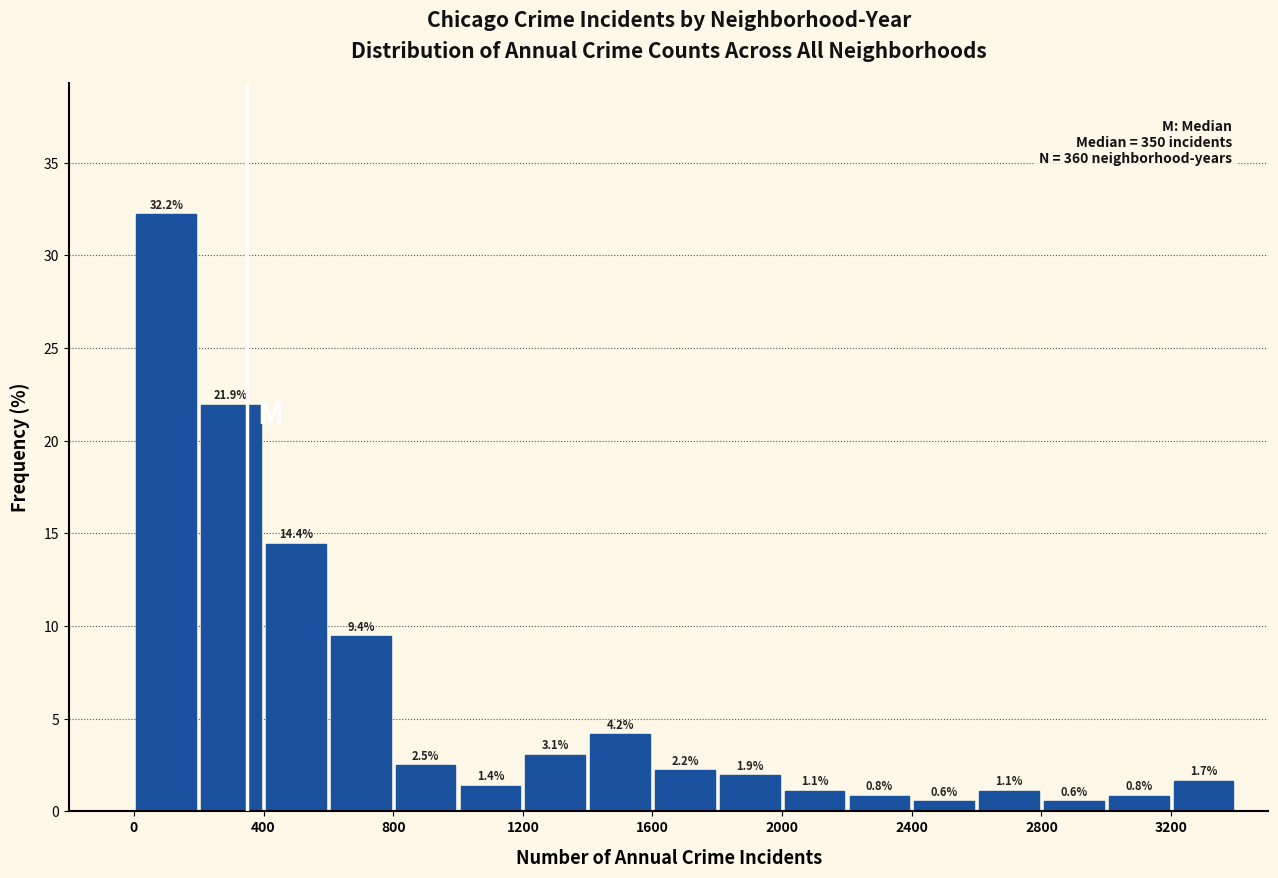

What is the height of the bar covering 2800 to 3000 on the x-axis?

0.6